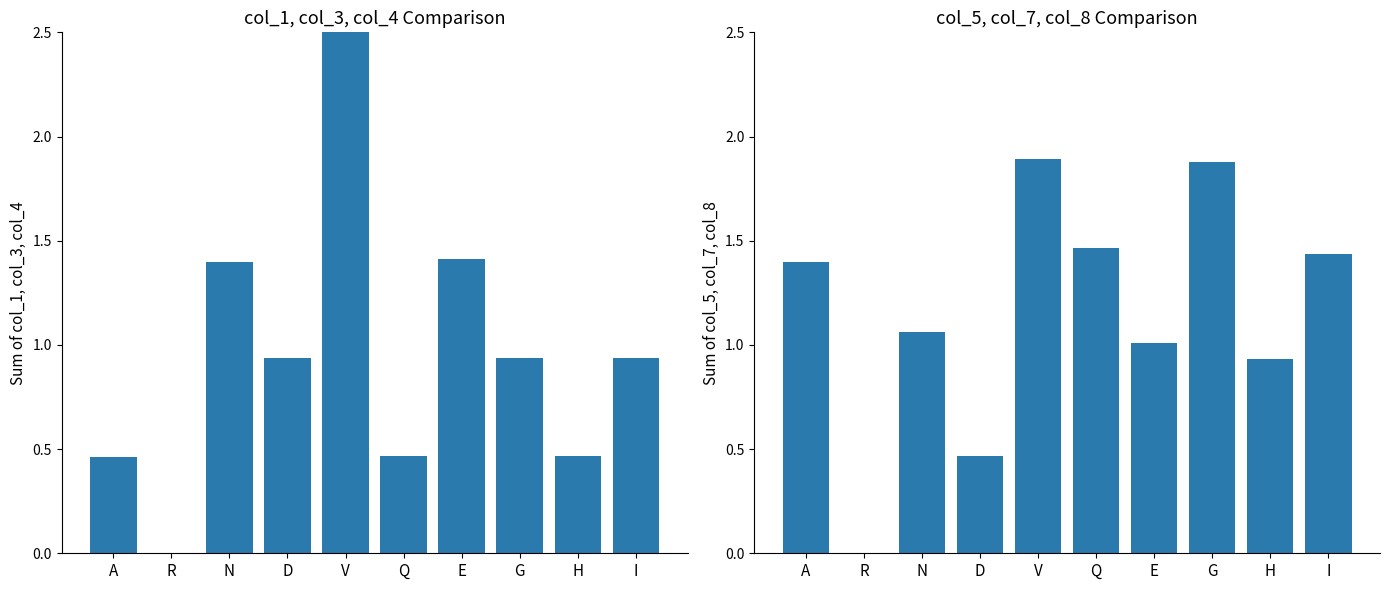

What is the label of the 9th bar from the right?

R